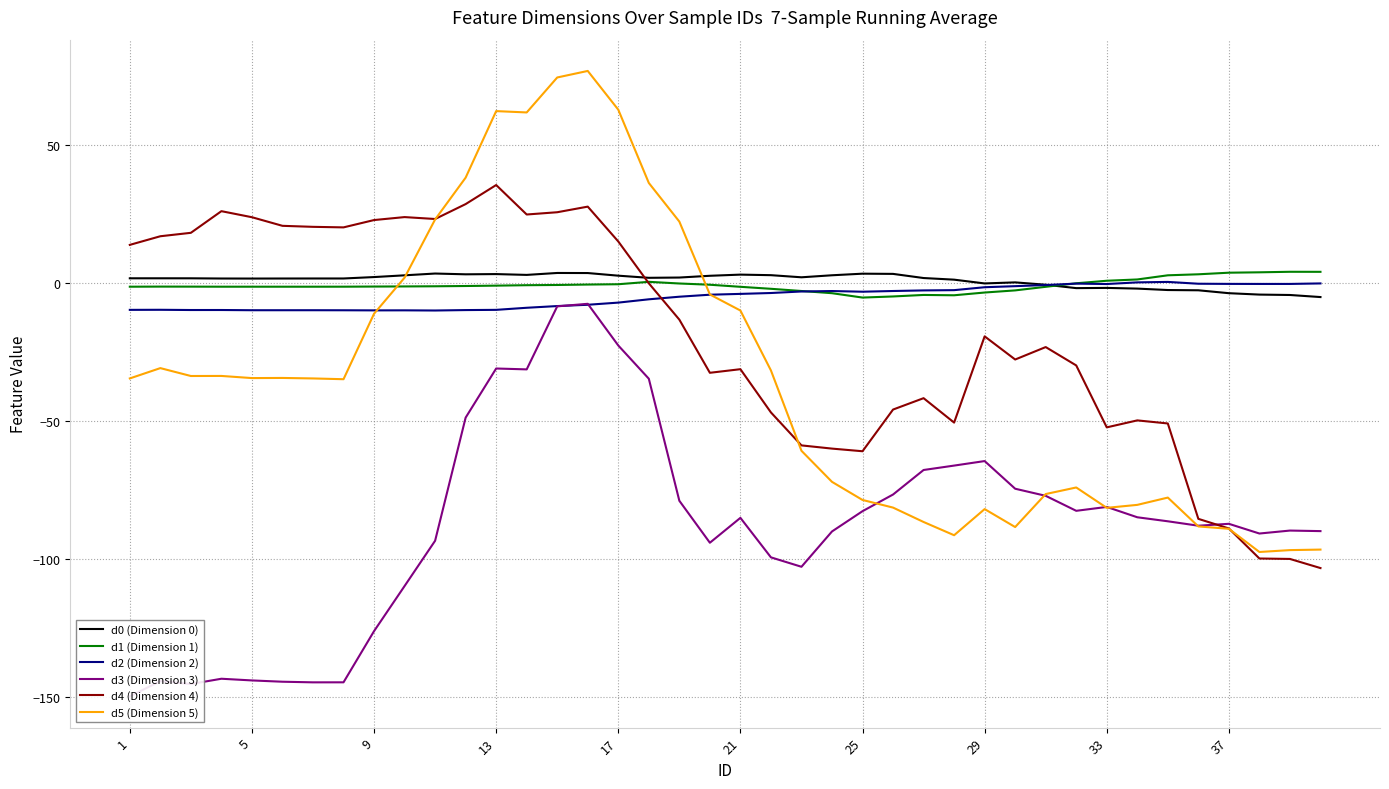

What is the maximum value for d4 (Dimension 4)?

35.6